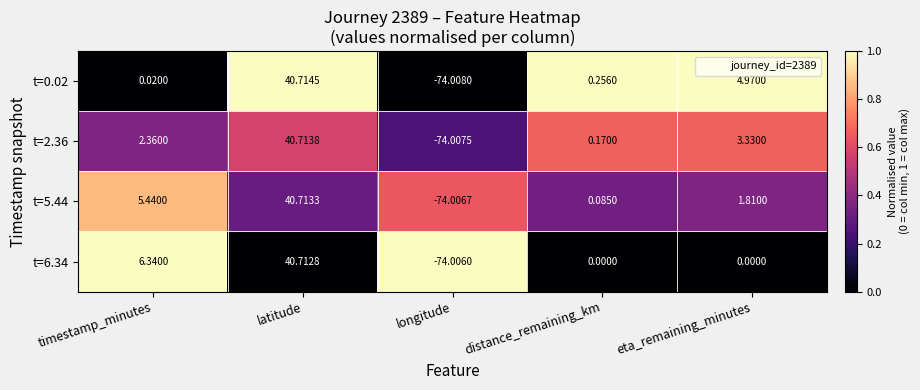

At which label does t=6.34 reach its minimum?

longitude